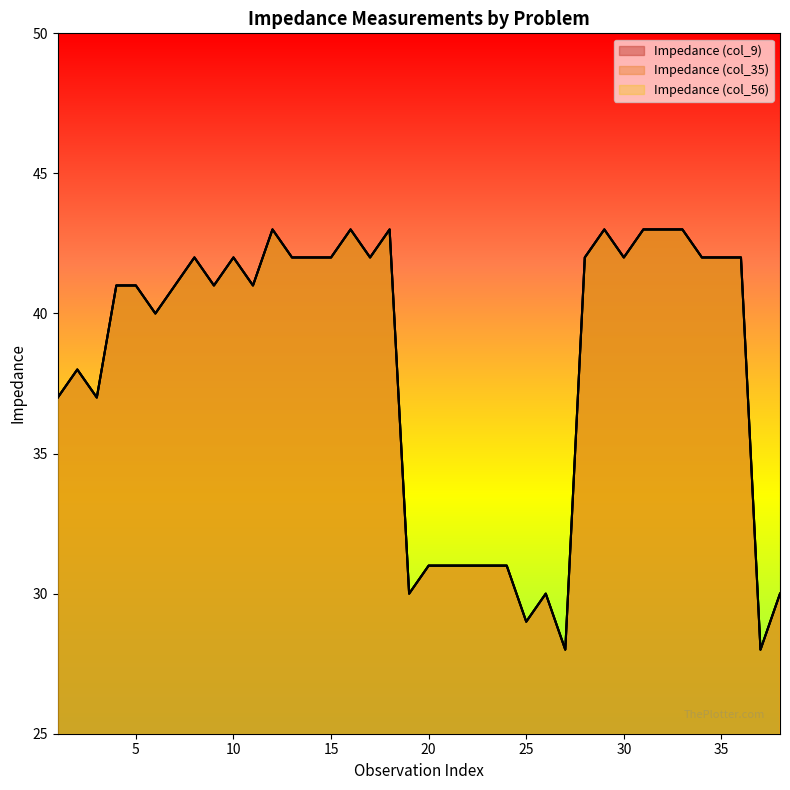

What value does the col_56 series have at 15, to the nearest 10?

40